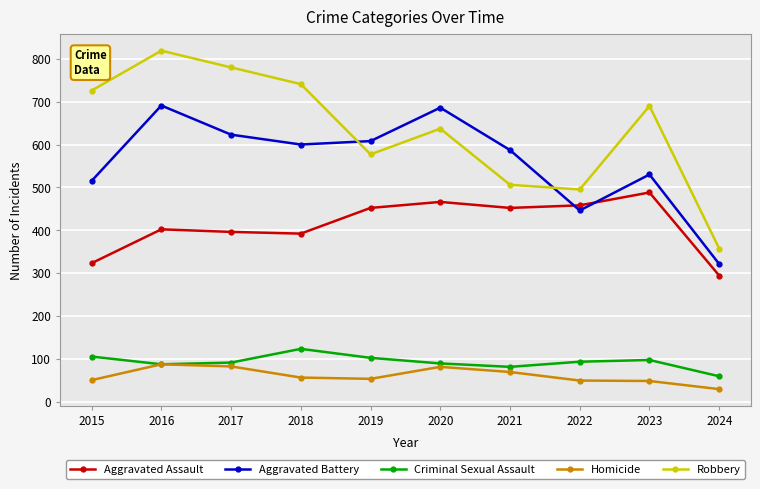

At how many categories does at least one series exceed 265?

10